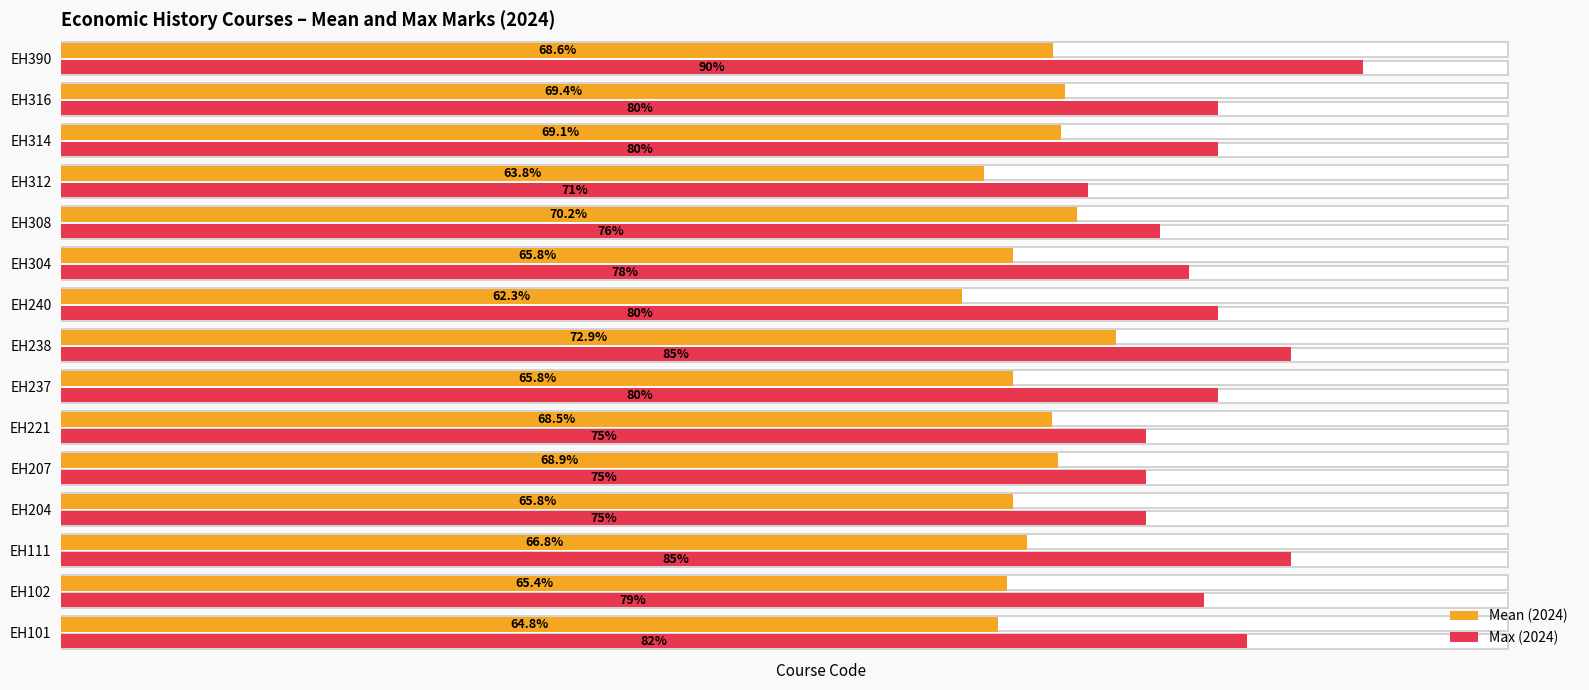

At how many categories does at least one series exceed 72?

14